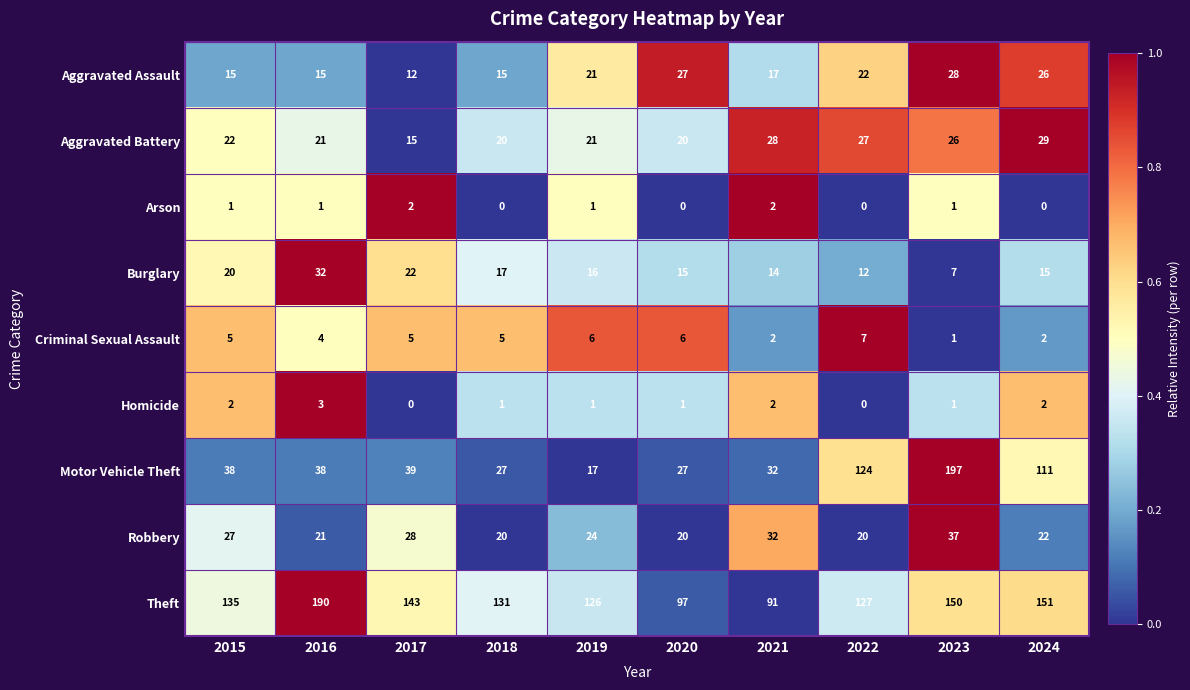

True or false: Theft has a value of 34 at 2020.

False